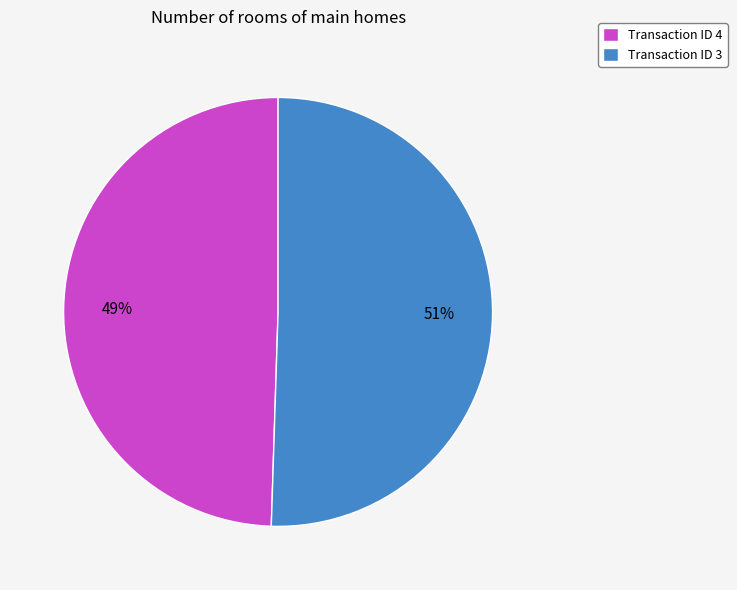

Is there a majority slice in this chart?

Yes